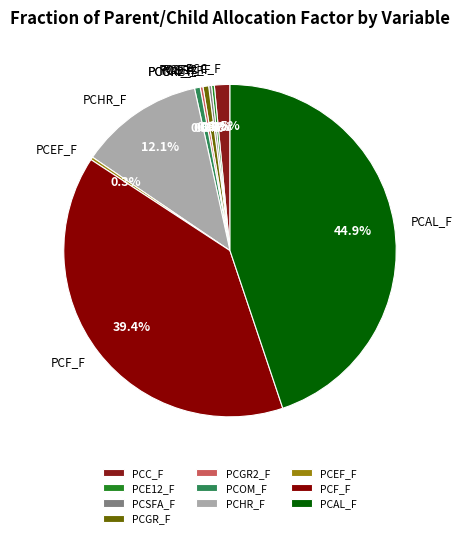

What percentage is NOT represented by PCAL_F?

55.1%